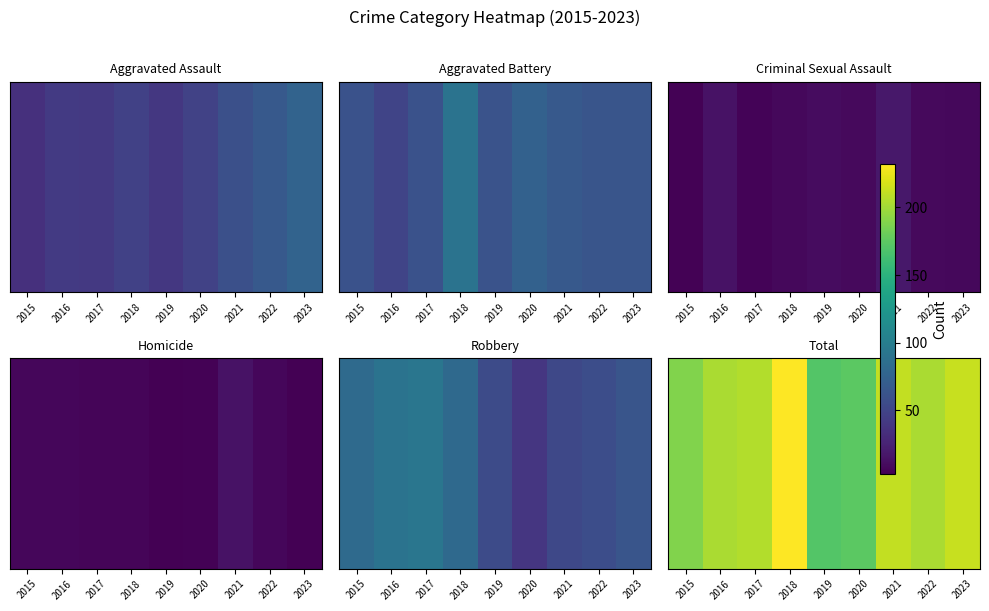

Reading left to right, extract all data points from this chart.

189	203	206	232	171	174	211	203	213